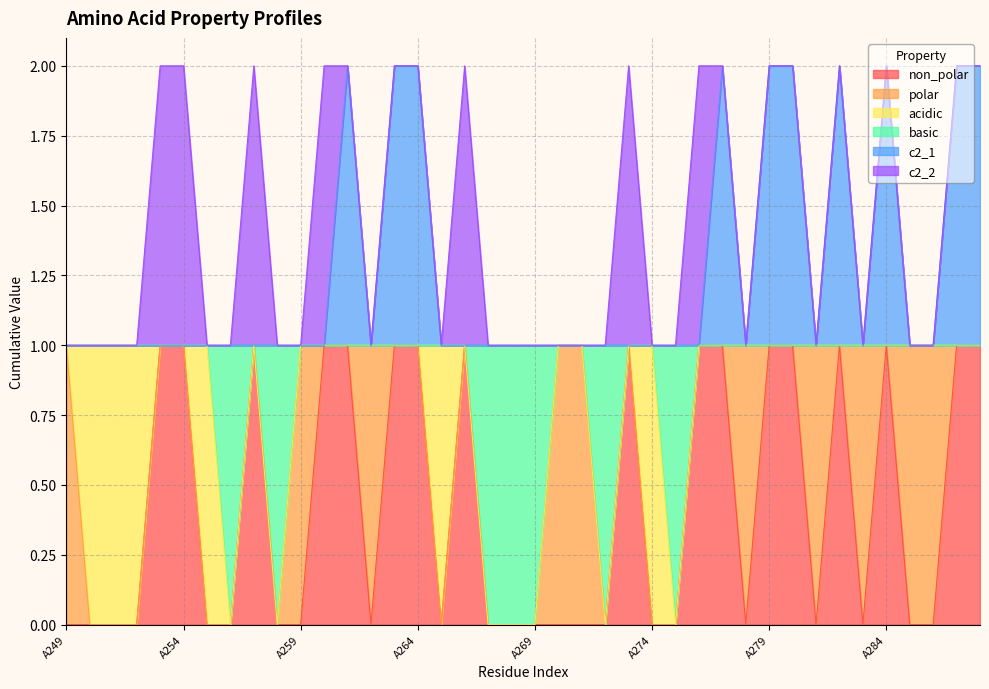

Which series has the widest spread of values?

non_polar